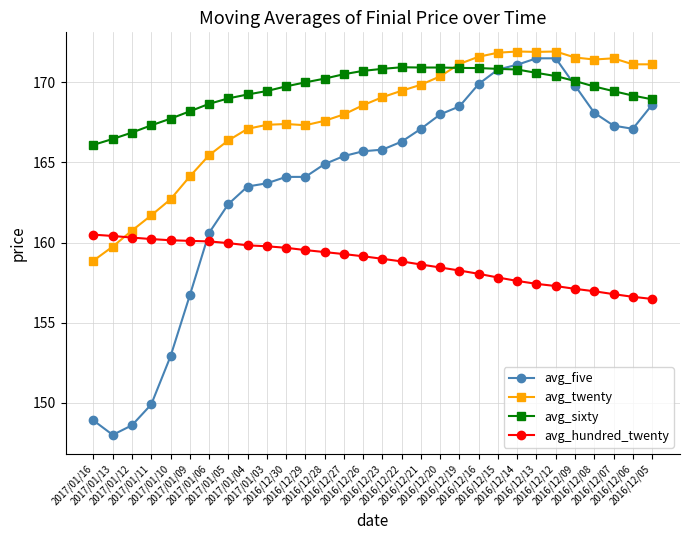

How many values in the avg_twenty series exceed 169?

15